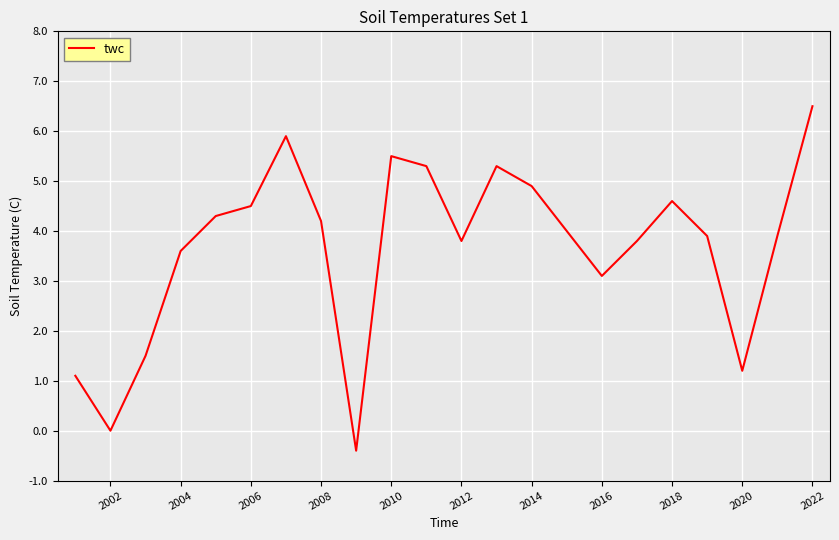

What is the smallest value displayed?

-0.4